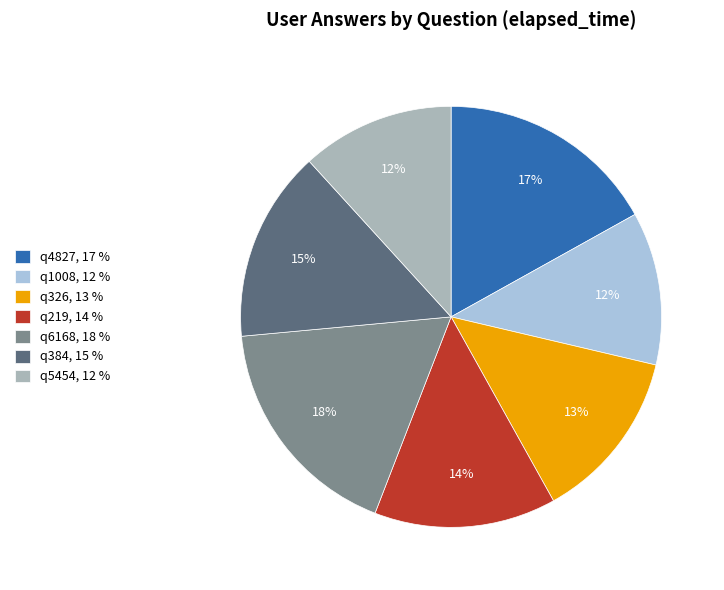

To the nearest percent, what portion does q5454 represent?

12%